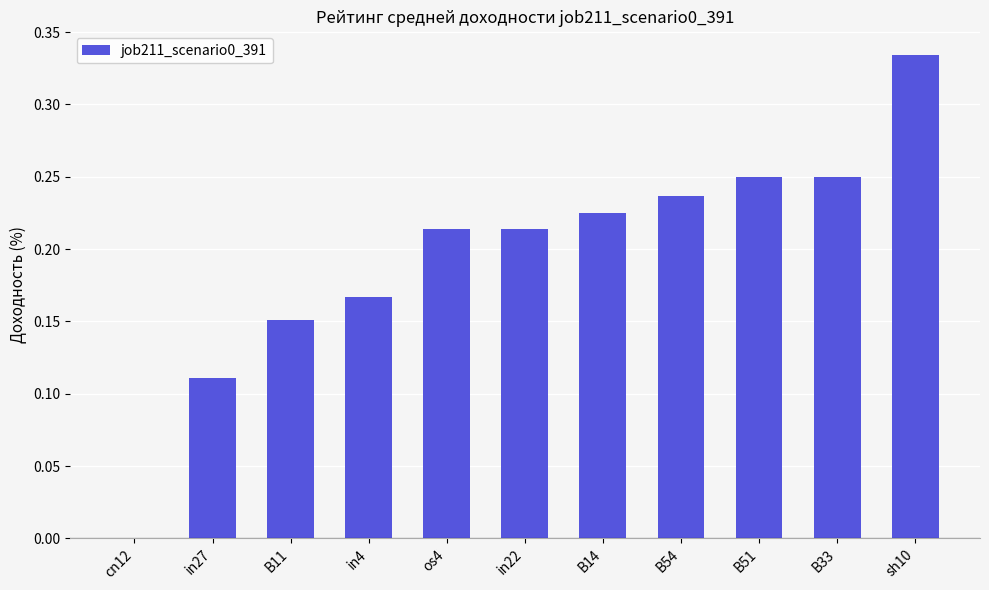

At which label is the value closest to 0?

cn12